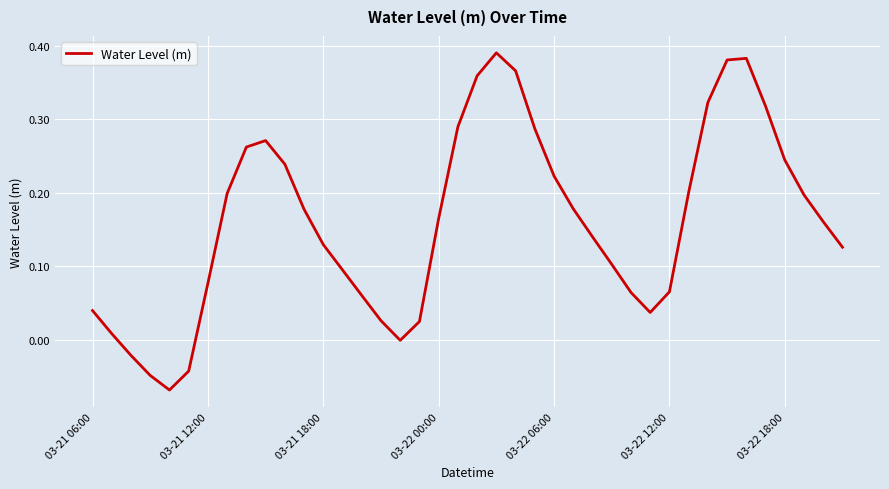

What is the difference between the maximum and minimum values?

0.5